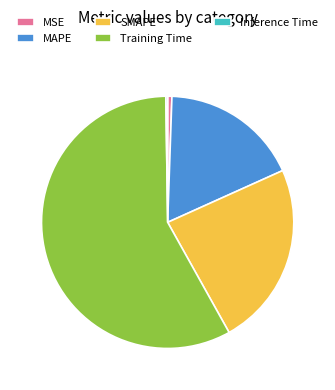

Do Training Time and MAPE together represent more than half of the pie?

Yes